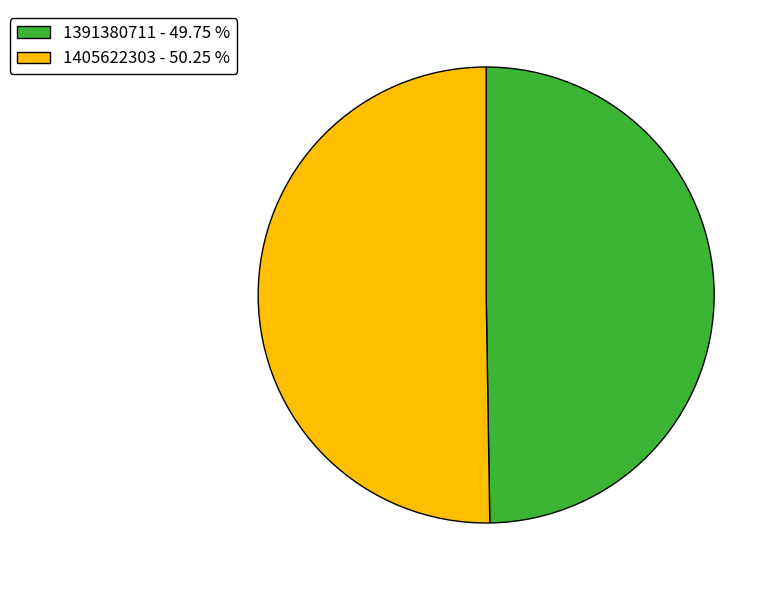

Do 1405622303 - 50.25 % and 1391380711 - 49.75 % together represent more than half of the pie?

Yes